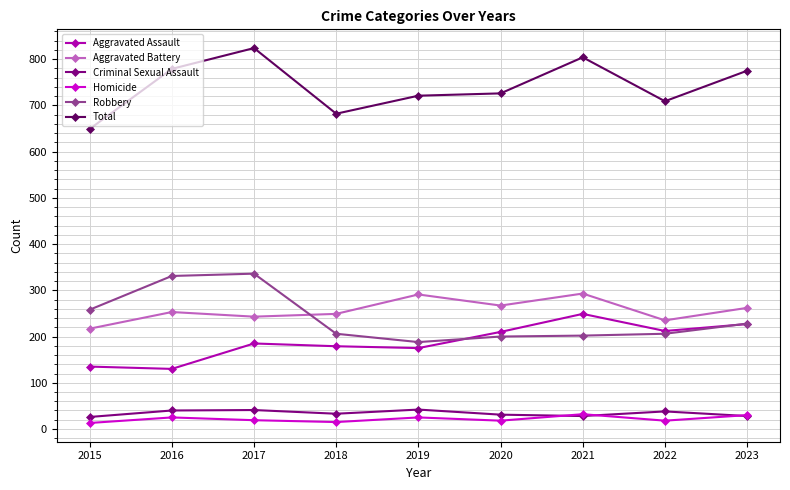

What value does the Aggravated Battery series have at 2021?

293